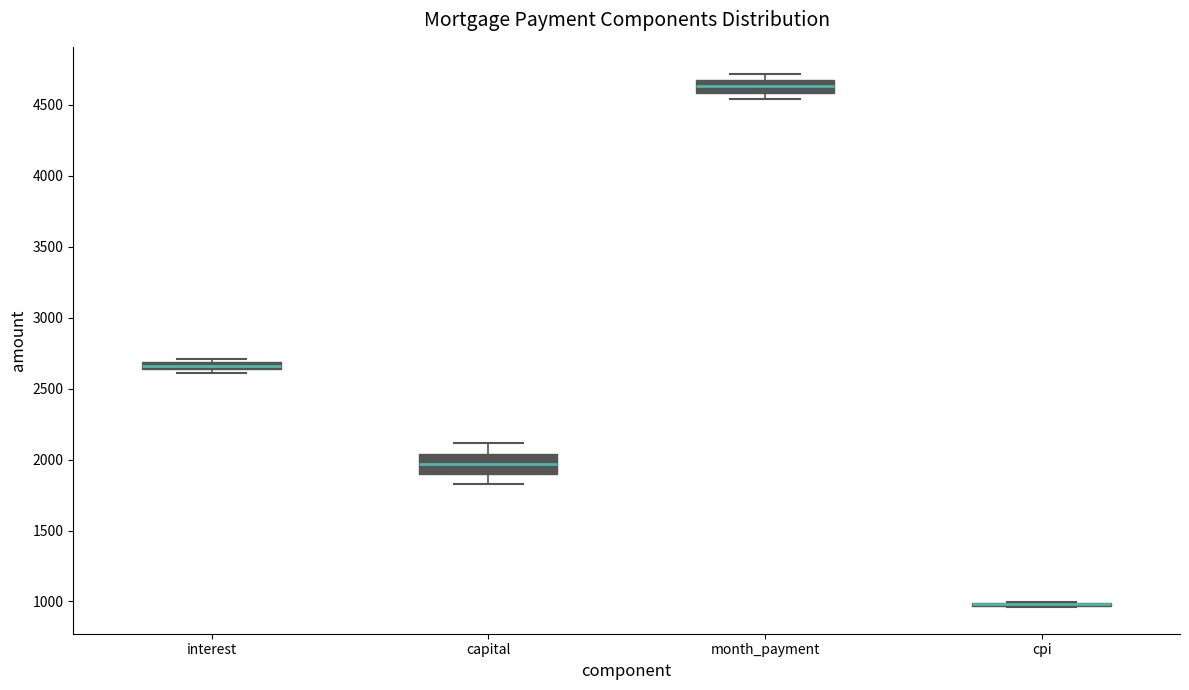

Comparing the boxes themselves (not the whiskers), which one is the tallest?

capital